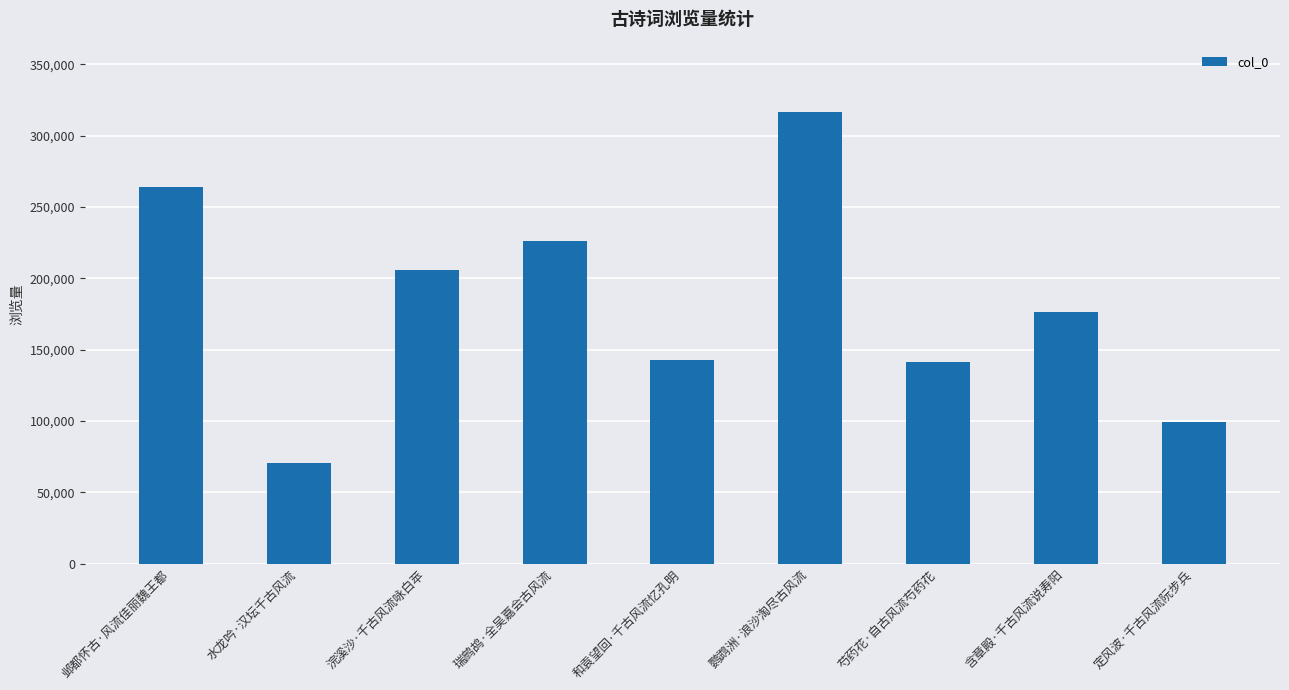

What is the sum of all values?

1642762